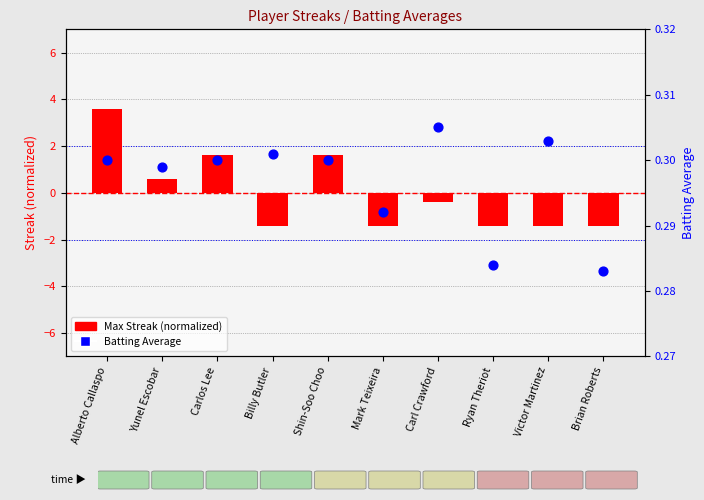

Is the value of Max Streak (normalized) at Carlos Lee greater than the value of Batting Average at Yunel Escobar?

Yes